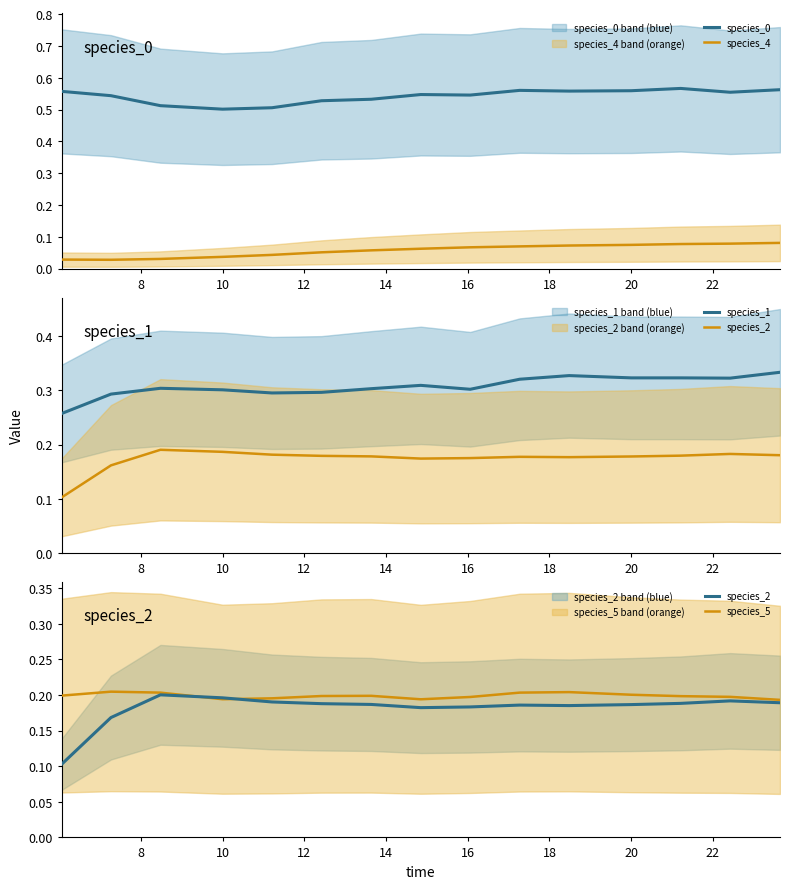

True or false: species_0 and species_4 intersect in this chart.

False